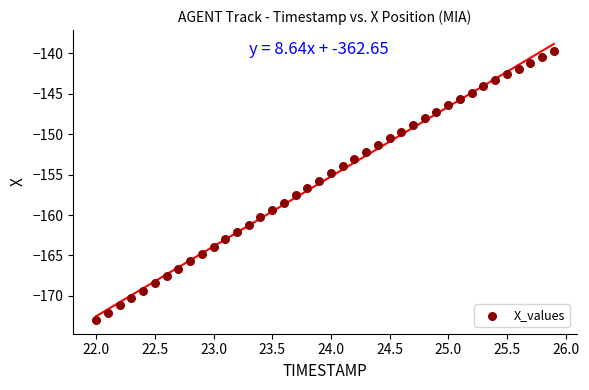

What is the range of Y values (max minus min)?

33.2